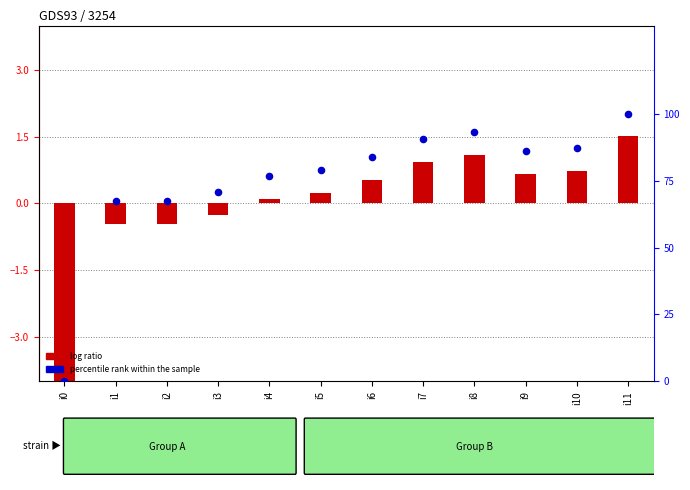

What are all the series names shown in the legend?

log ratio, percentile rank within the sample